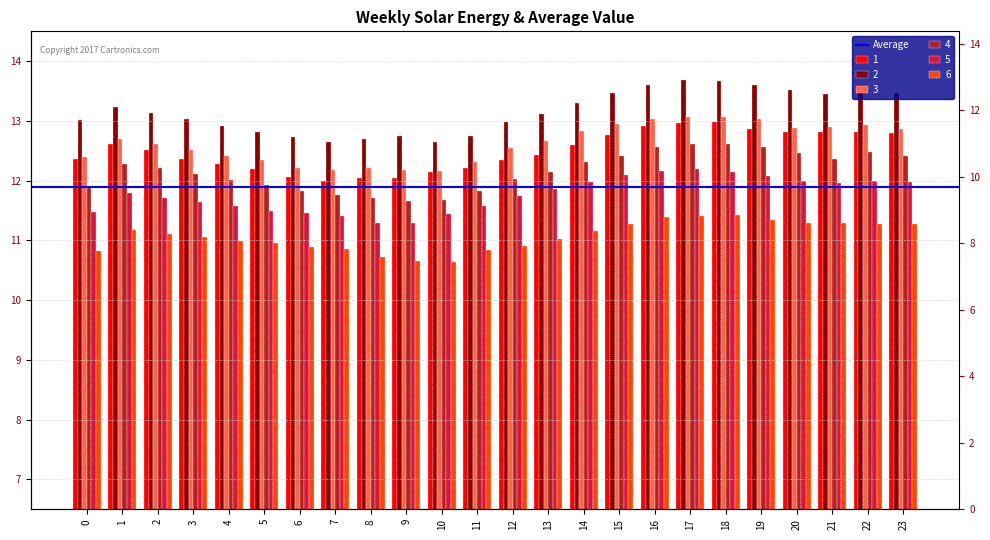

Which has a higher value, 5 or 22?

22